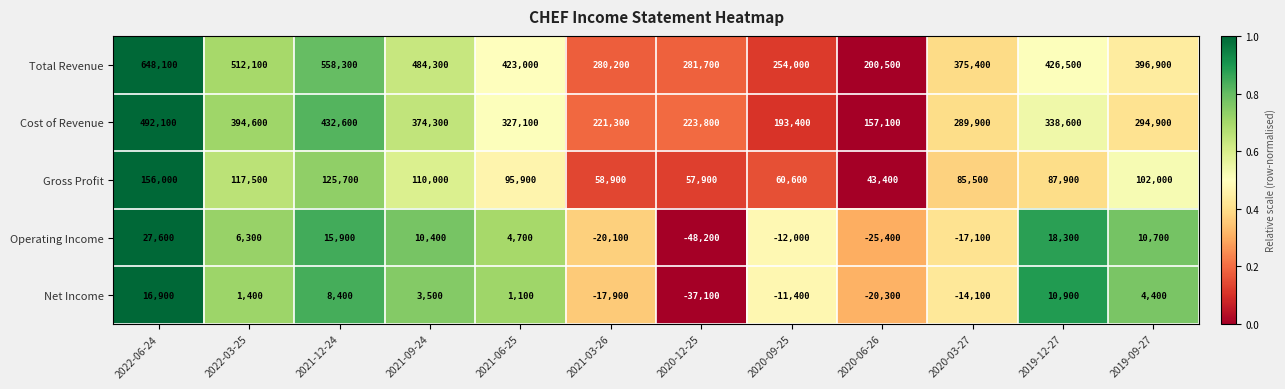

At how many categories does at least one series exceed 0?

12